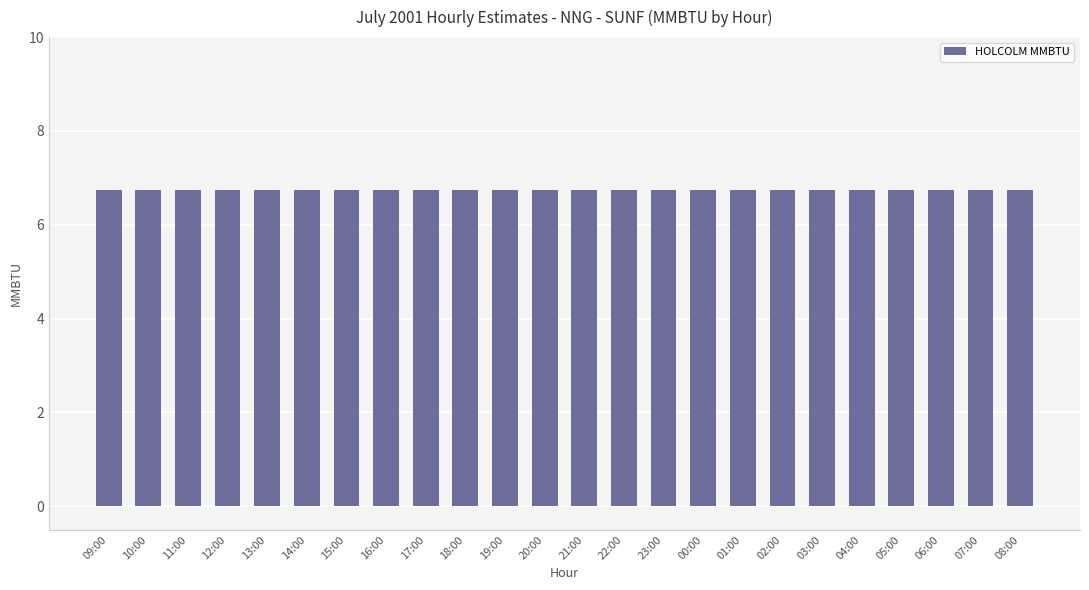

What is the label of the 15th bar from the left?

23:00